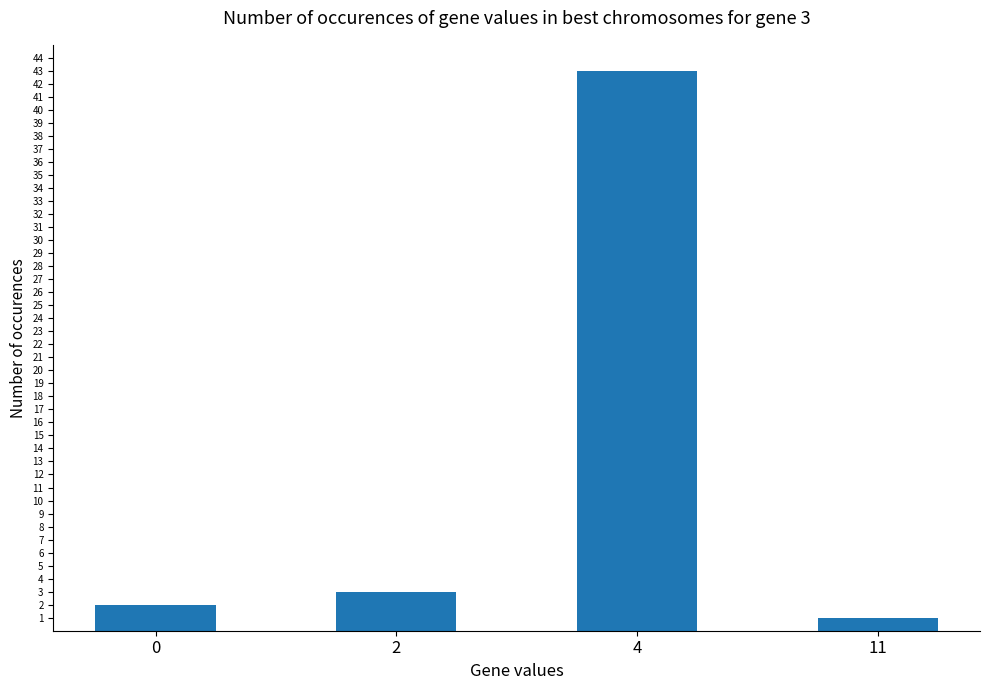

What is the minimum value shown in the chart?

1